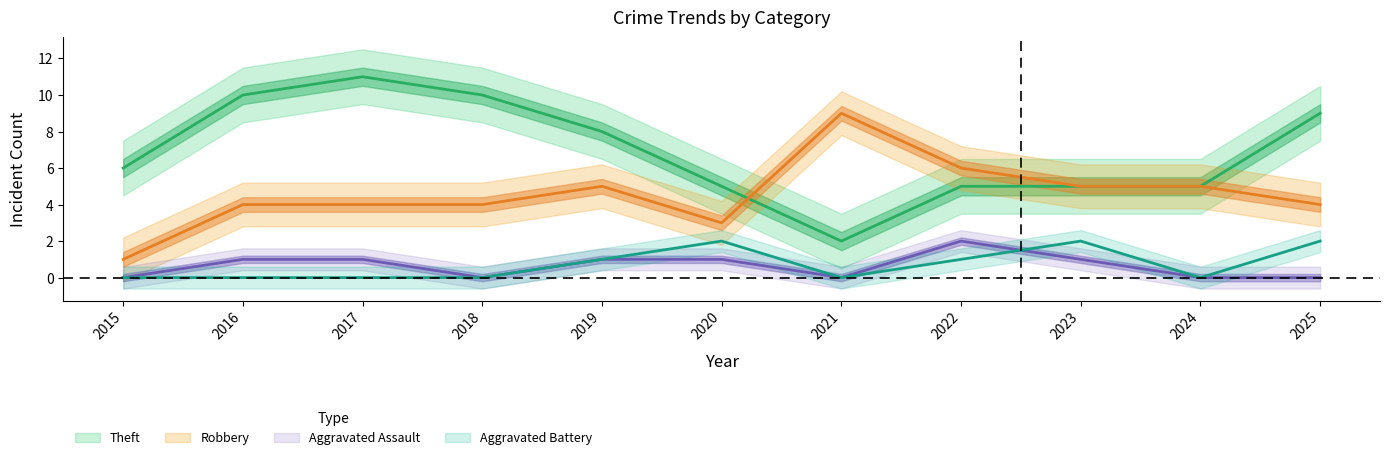

What is the approximate value of Robbery at 2025?

4